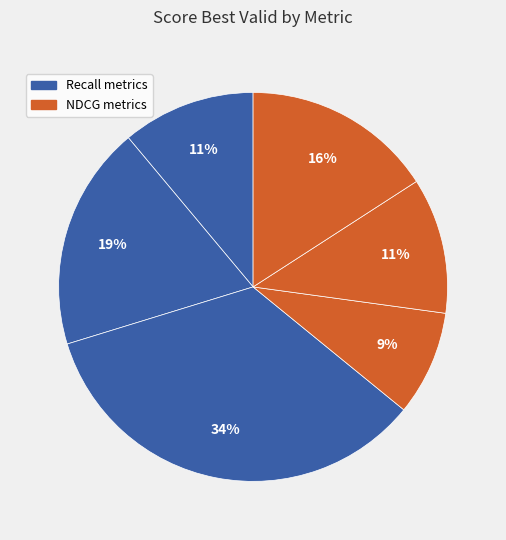

How many segments does this pie chart have?

6